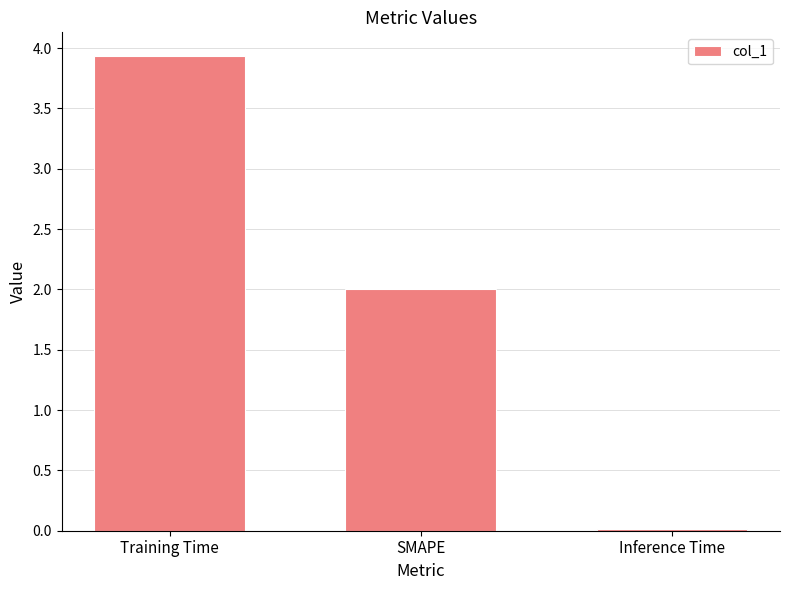

List the labels in order of value, smallest first.

Inference Time, SMAPE, Training Time